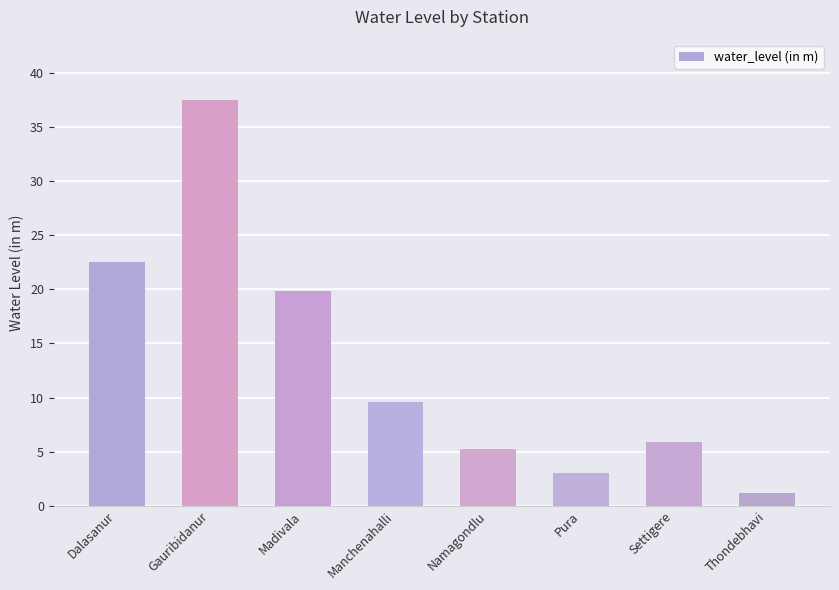

Which label corresponds to the smallest value in the chart?

Thondebhavi